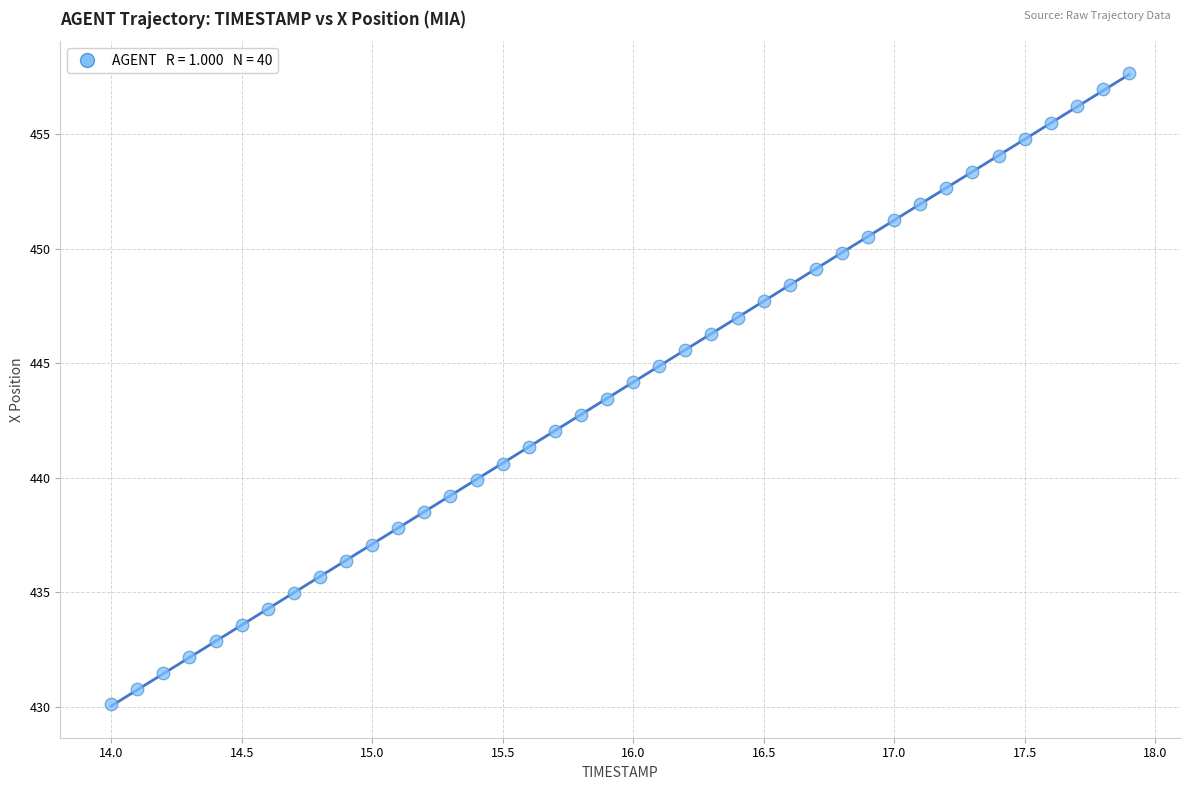

What is the range of X values (max minus min)?

3.9